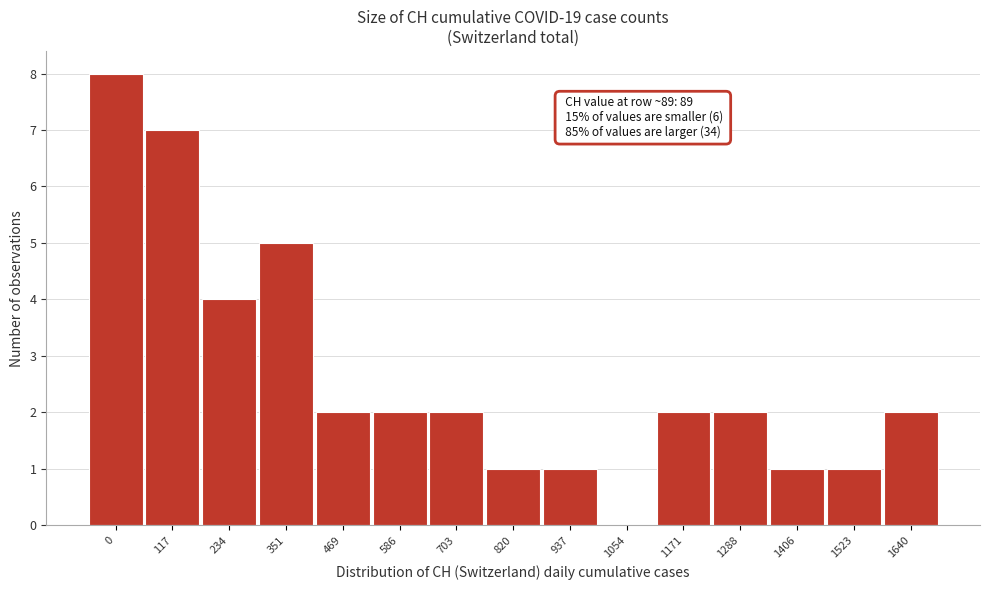

Reading left to right, transcribe all the data shown in this chart.

0=8	117=7	234=4	351=5	469=2	586=2	703=2	820=1	937=1	1054=0	1171=2	1288=2	1406=1	1523=1	1640=2